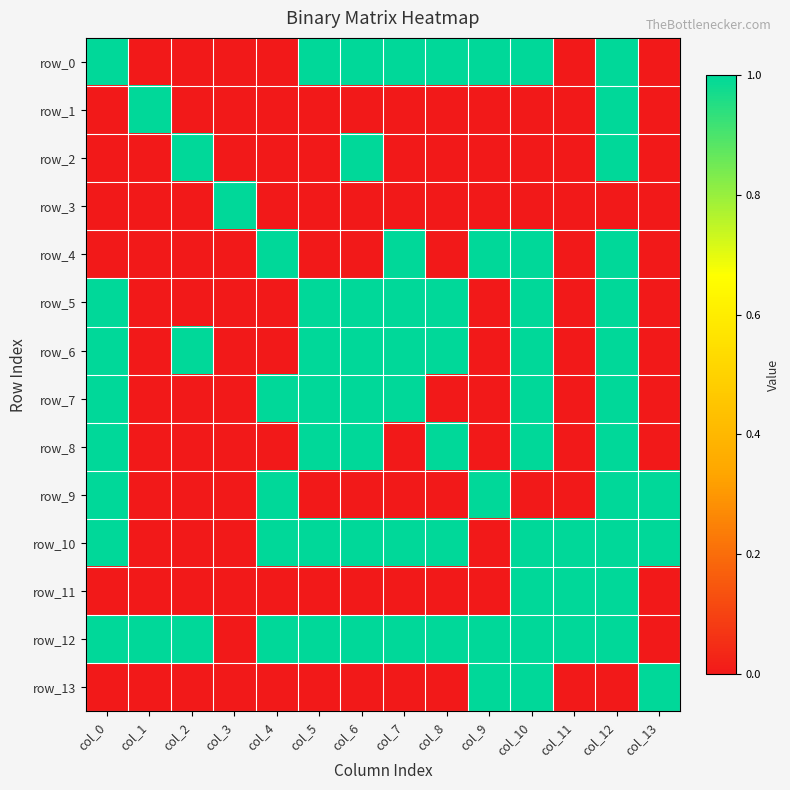

What is the difference between the highest and lowest values at col_4?

1